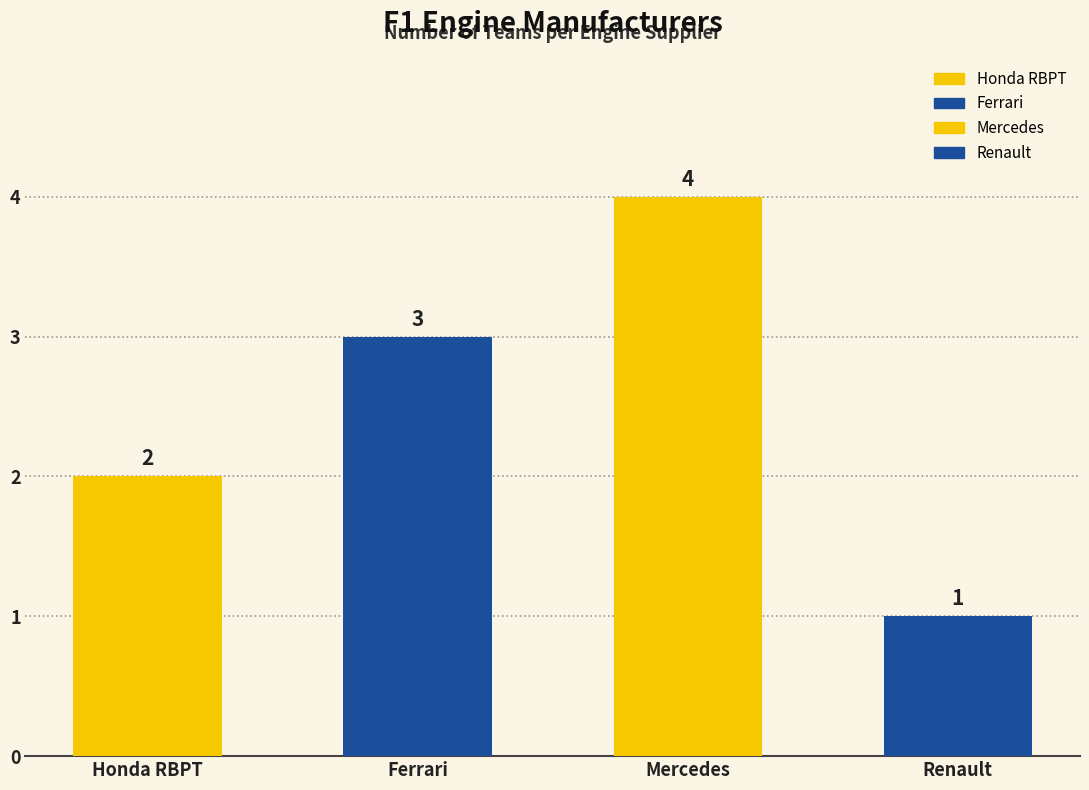

What is the ratio of the value at Ferrari to the value at Mercedes?

0.8